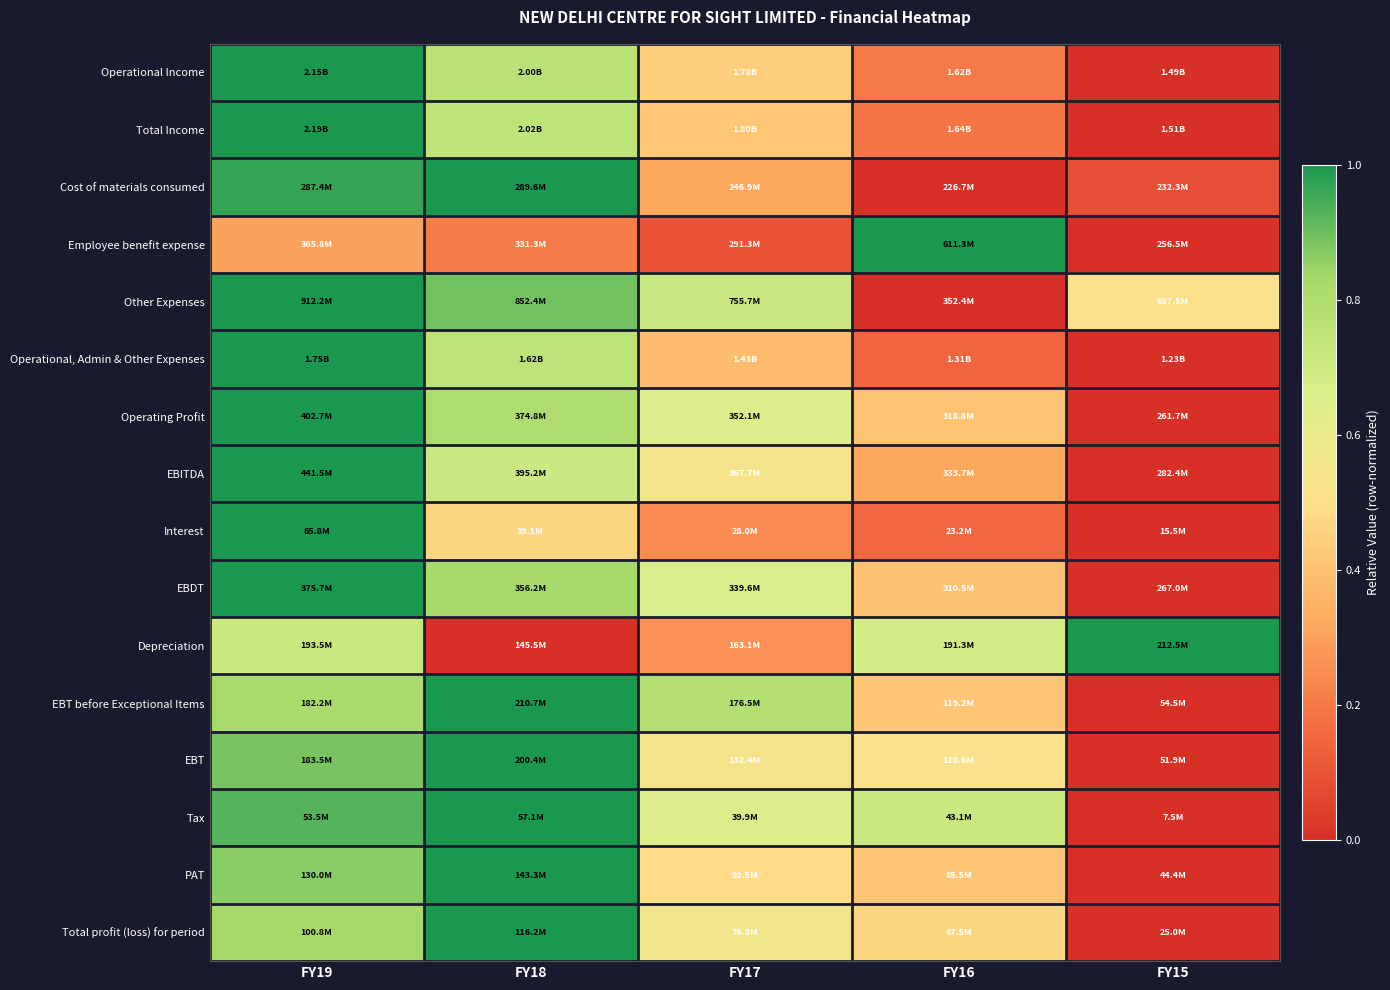

Reading left to right, transcribe all the data shown in this chart.

Operational Income: FY19=1.0	FY18=0.8	FY17=0.4	FY16=0.2	FY15=0.0
Total Income: FY19=1.0	FY18=0.7	FY17=0.4	FY16=0.2	FY15=0.0
Cost of materials consumed: FY19=1.0	FY18=1.0	FY17=0.3	FY16=0.0	FY15=0.1
Employee benefit expense: FY19=0.3	FY18=0.2	FY17=0.1	FY16=1.0	FY15=0.0
Other Expenses: FY19=1.0	FY18=0.9	FY17=0.7	FY16=0.0	FY15=0.5
Operational, Admin & Other Expenses: FY19=1.0	FY18=0.8	FY17=0.4	FY16=0.1	FY15=0.0
Operating Profit: FY19=1.0	FY18=0.8	FY17=0.6	FY16=0.4	FY15=0.0
EBITDA: FY19=1.0	FY18=0.7	FY17=0.5	FY16=0.3	FY15=0.0
Interest: FY19=1.0	FY18=0.5	FY17=0.2	FY16=0.2	FY15=0.0
EBDT: FY19=1.0	FY18=0.8	FY17=0.7	FY16=0.4	FY15=0.0
Depreciation: FY19=0.7	FY18=0.0	FY17=0.3	FY16=0.7	FY15=1.0
EBT before Exceptional Items: FY19=0.8	FY18=1.0	FY17=0.8	FY16=0.4	FY15=0.0
EBT: FY19=0.9	FY18=1.0	FY17=0.5	FY16=0.5	FY15=0.0
Tax: FY19=0.9	FY18=1.0	FY17=0.7	FY16=0.7	FY15=0.0
PAT: FY19=0.9	FY18=1.0	FY17=0.5	FY16=0.4	FY15=0.0
Total profit (loss) for period: FY19=0.8	FY18=1.0	FY17=0.6	FY16=0.5	FY15=0.0